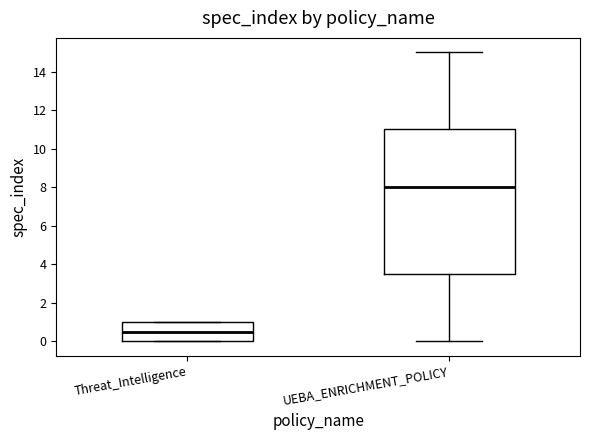

Which box's median line is the lowest?

Threat_Intelligence